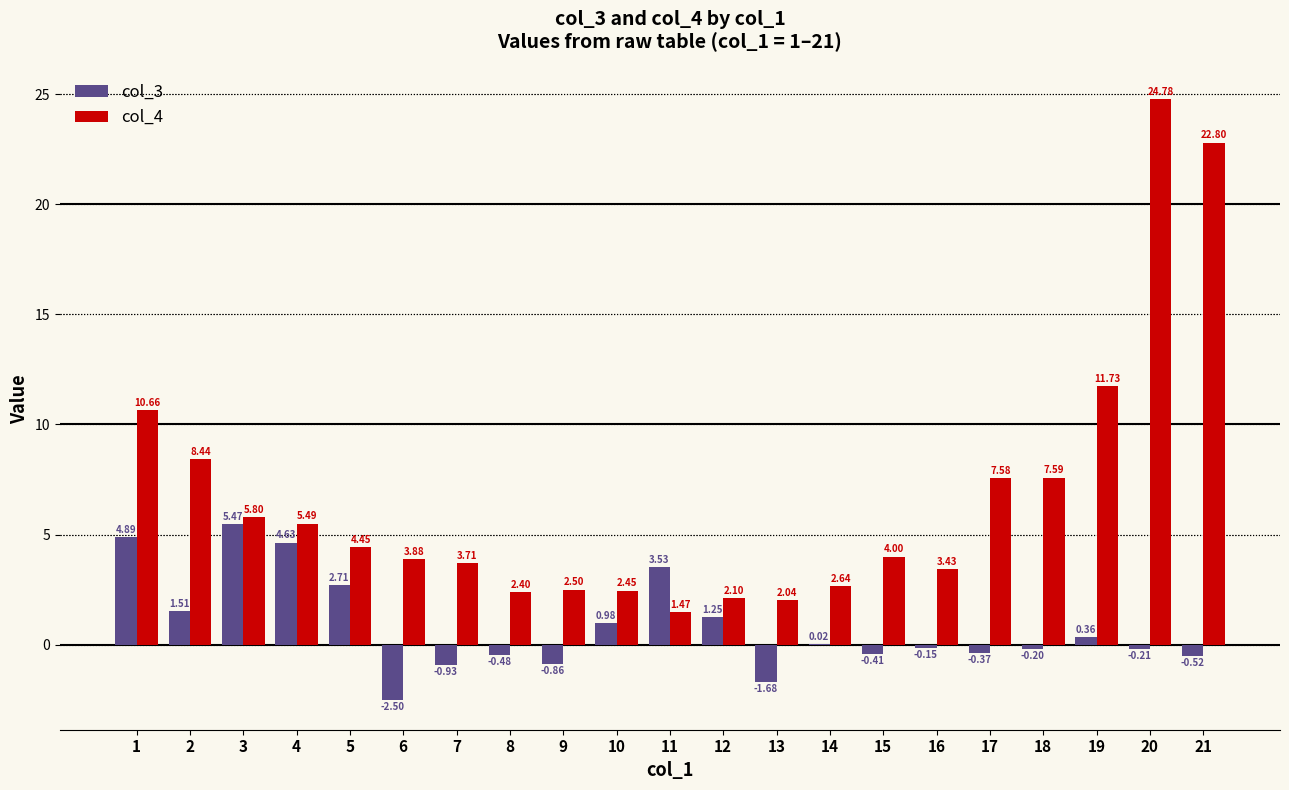

Which series has the largest range (max minus min)?

col_4